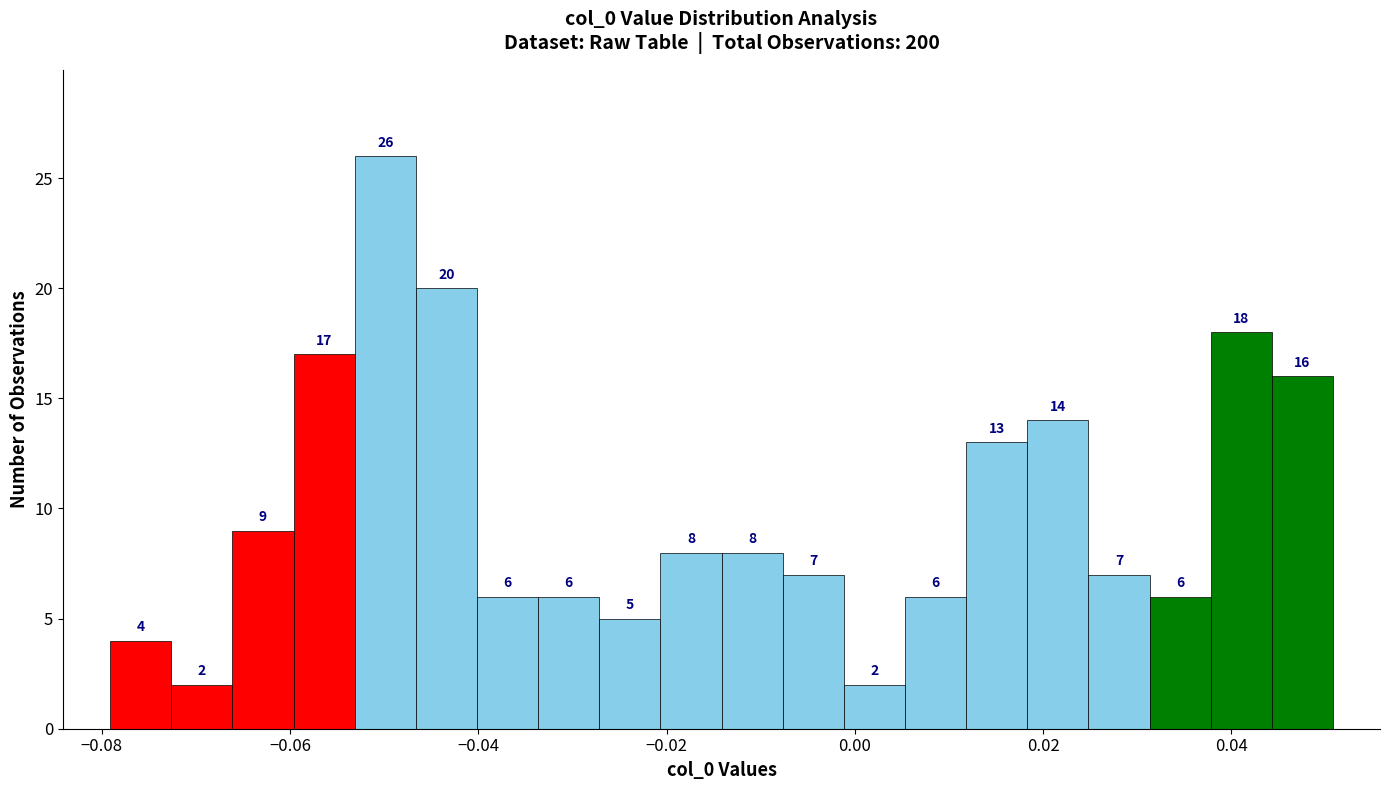

Around what value on the x-axis is the tallest bar? Give the approximate position of its centre, as read against the axis.

-0.050